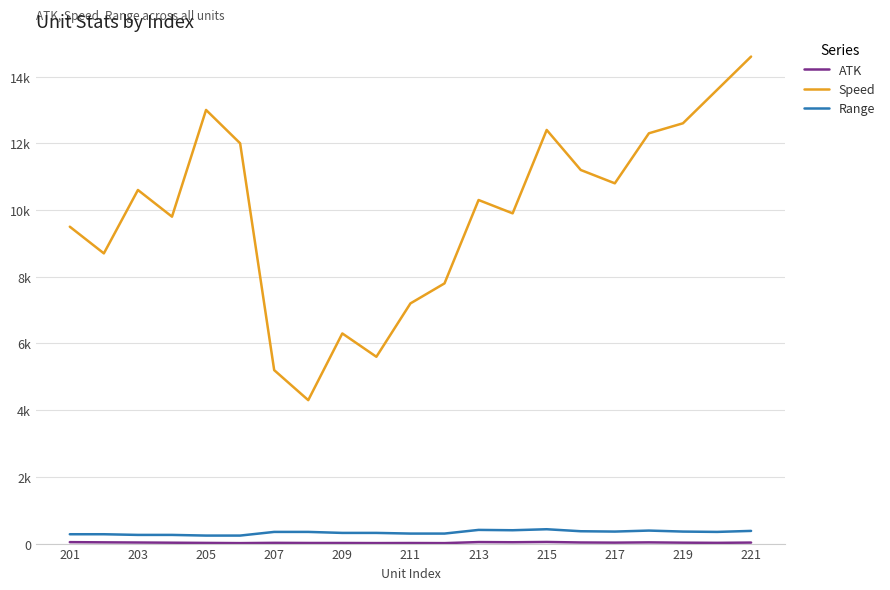

True or false: ATK and Speed cross at least once.

False